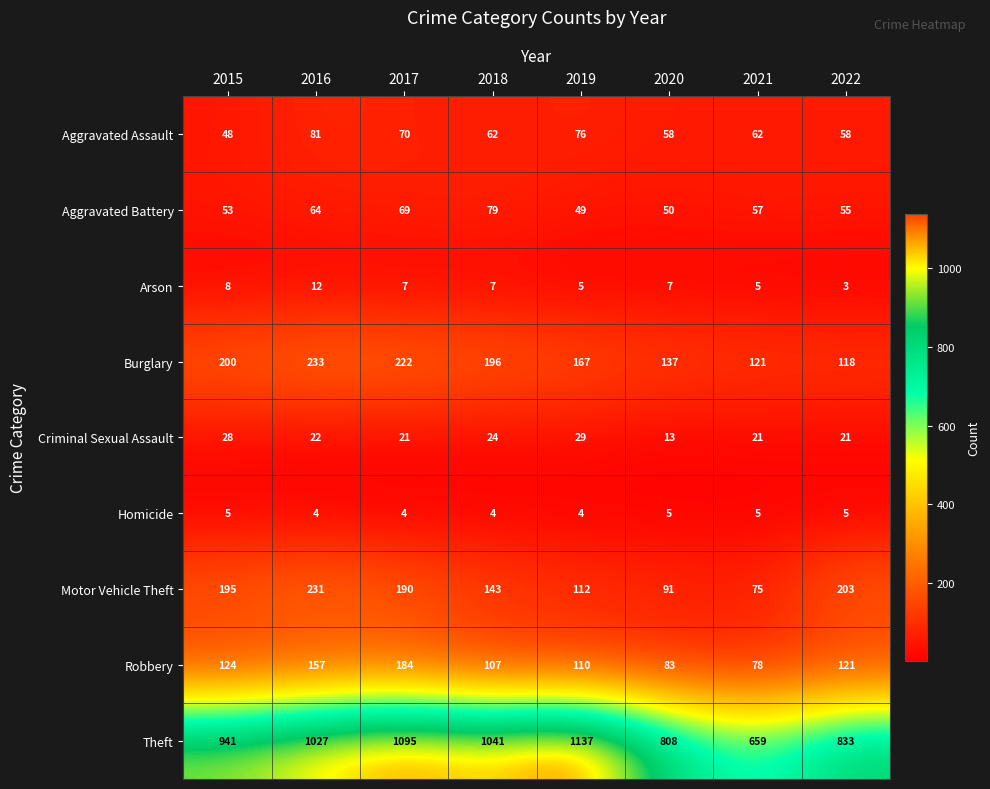

At 2016, list the series in order from largest to smallest.

Theft, Burglary, Motor Vehicle Theft, Robbery, Aggravated Assault, Aggravated Battery, Criminal Sexual Assault, Arson, Homicide